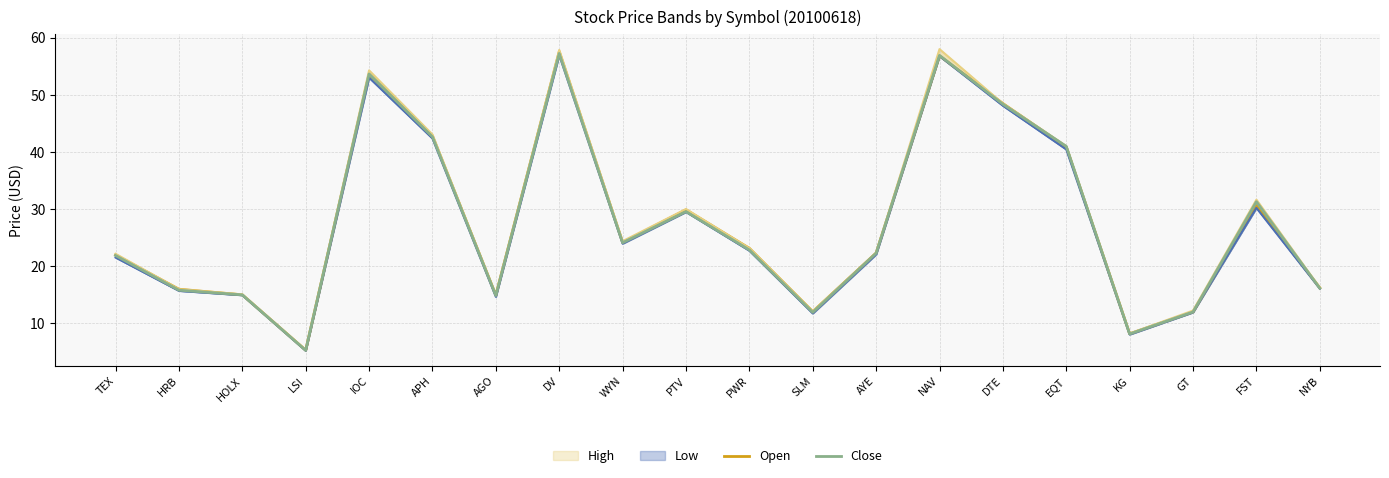

What is the label of the 12th point from the left?

SLM